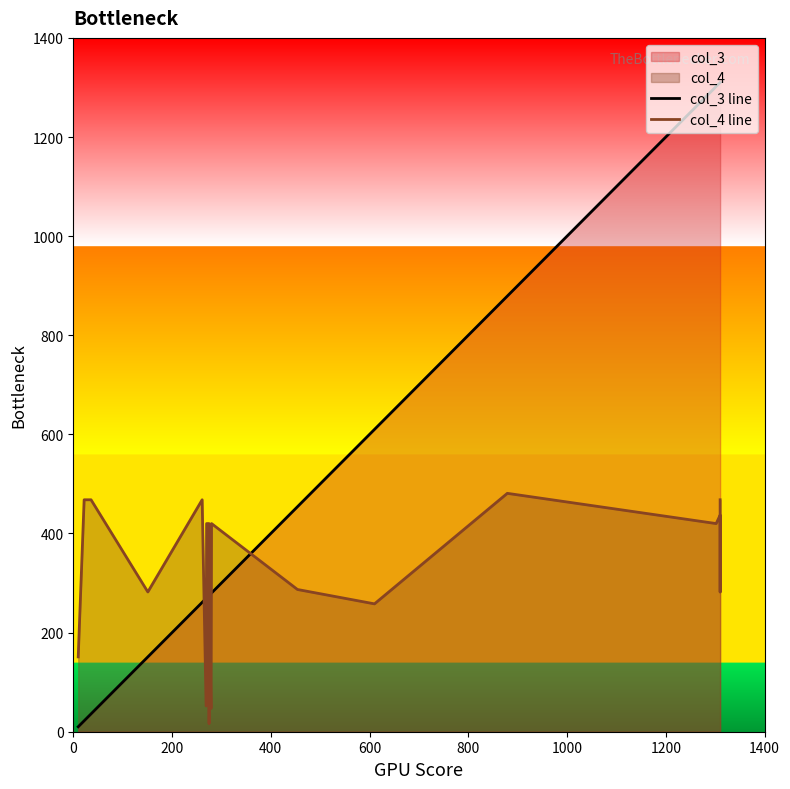

How many intersections are there between col_4 line and col_3 line?

7